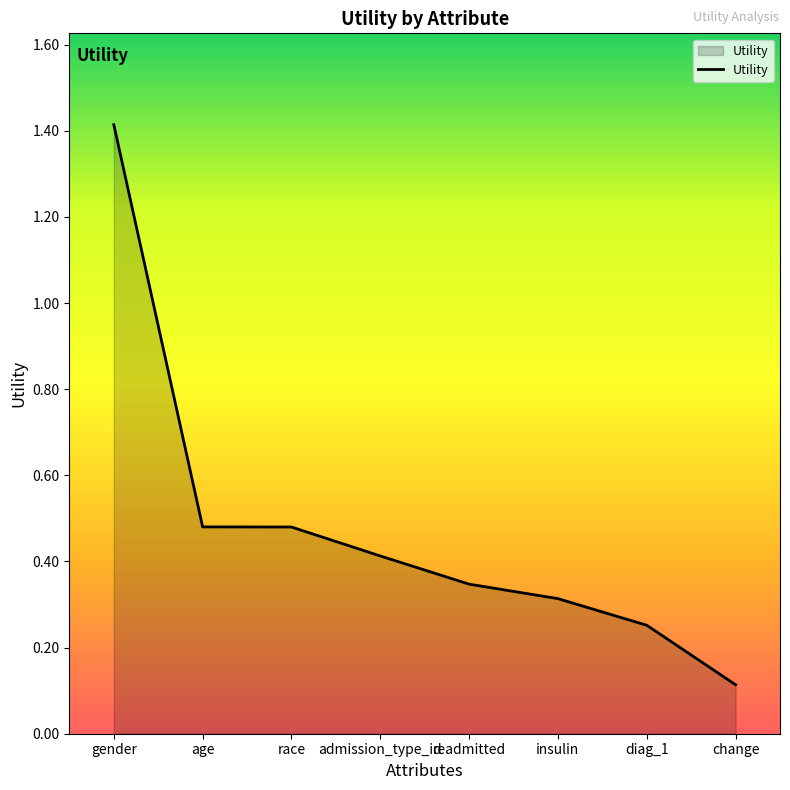

True or false: the data has more than 1 interior local peaks.

False